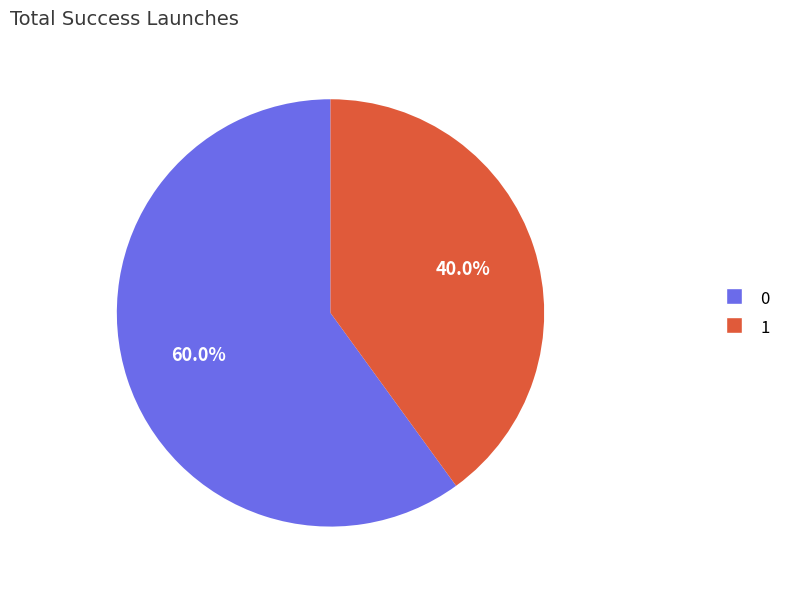

To the nearest percent, what is the difference between the 0 and 1 slice percentages?

20%